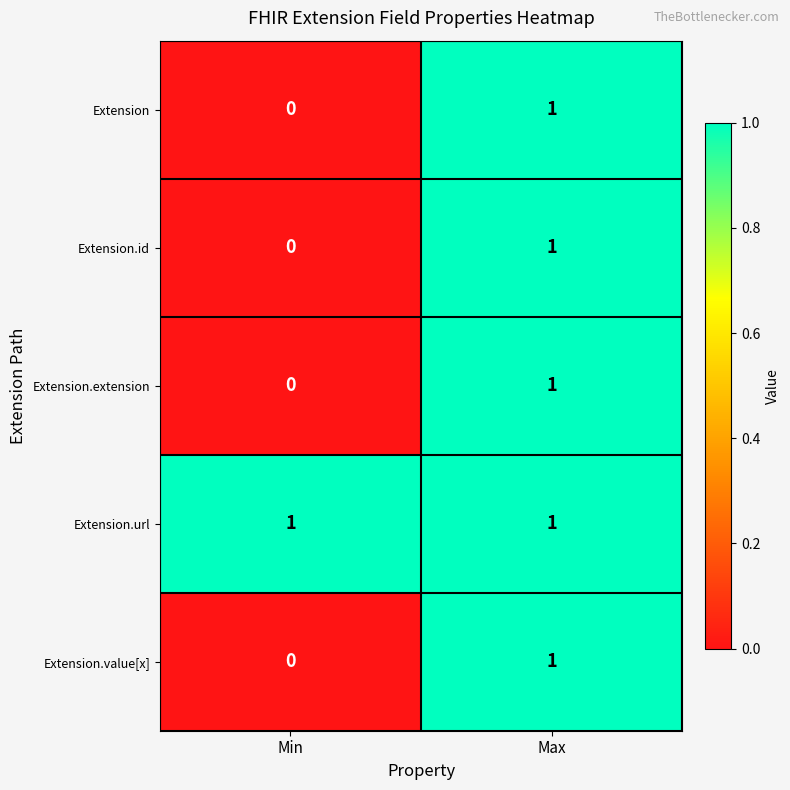

Reading left to right, what are all the values shown in this chart?

Extension: Min=0	Max=1
Extension.id: Min=0	Max=1
Extension.extension: Min=0	Max=1
Extension.url: Min=1	Max=1
Extension.value[x]: Min=0	Max=1